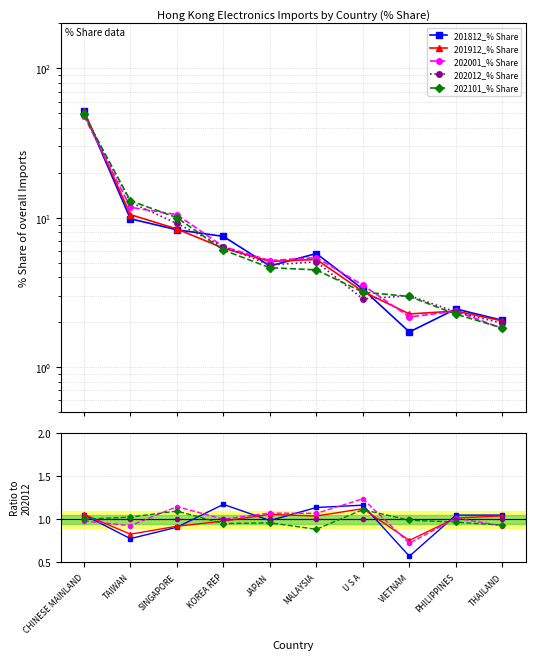

Which has a higher value, U S A or THAILAND?

U S A